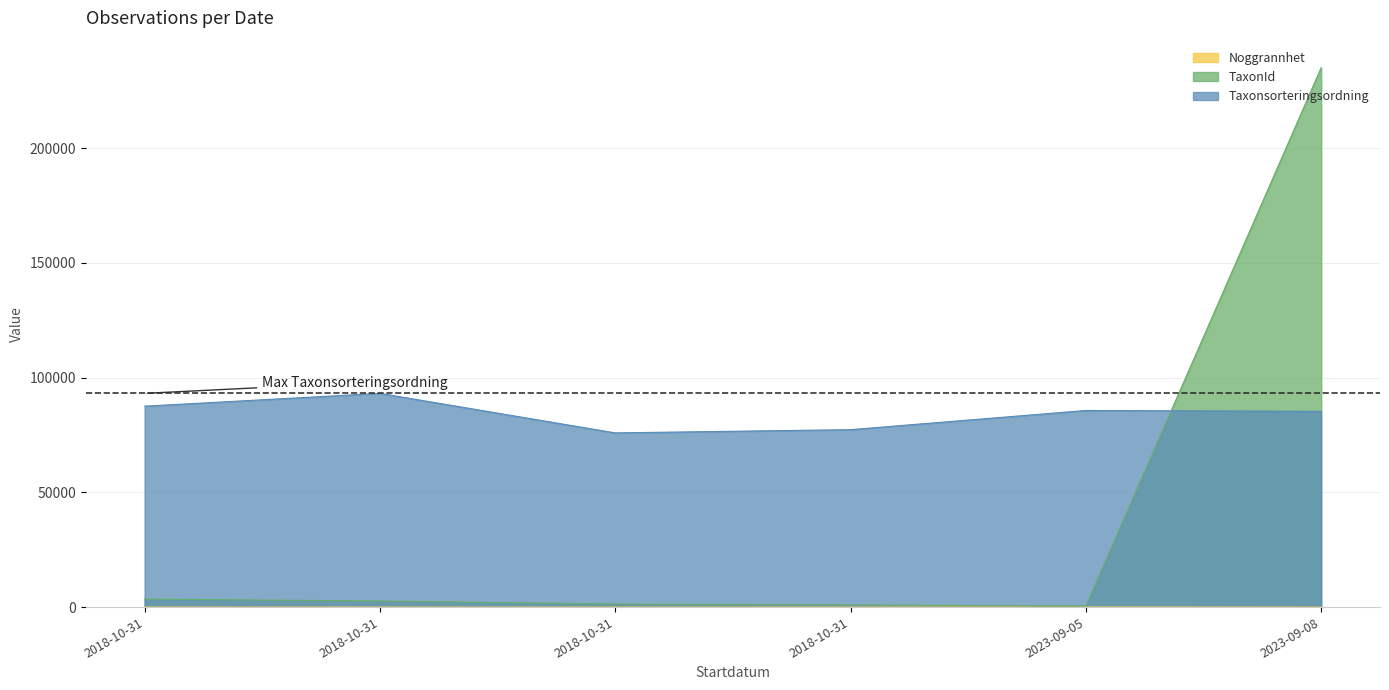

What are all the series names shown in the legend?

Noggrannhet, TaxonId, Taxonsorteringsordning